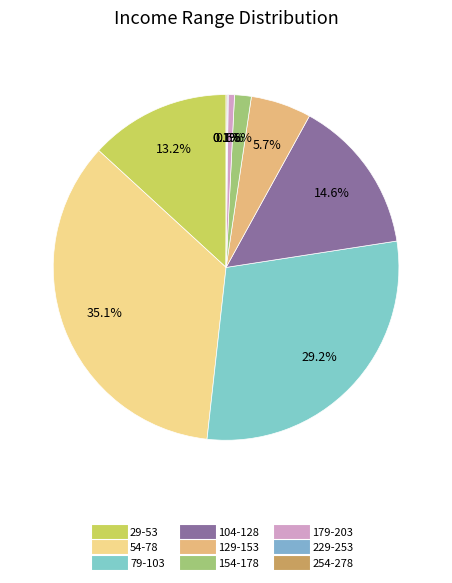

Does any single category account for the majority?

No